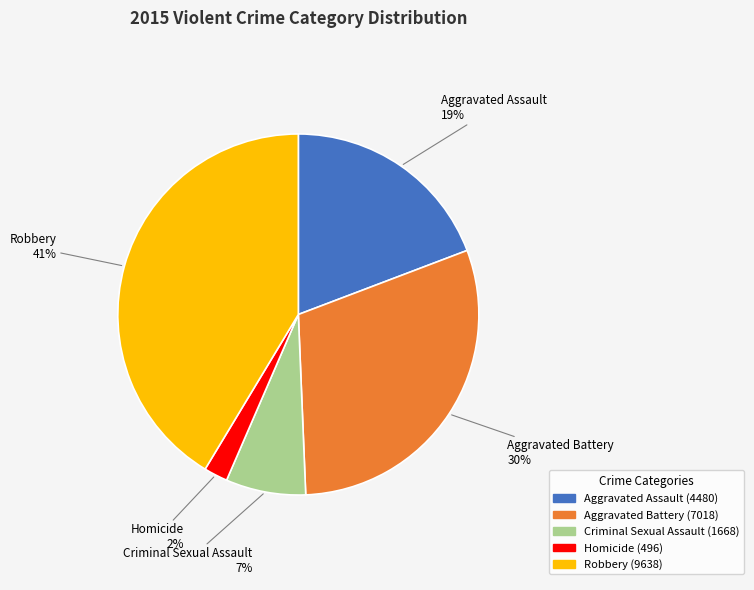

Do Aggravated Battery and Homicide together represent more than half of the pie?

No